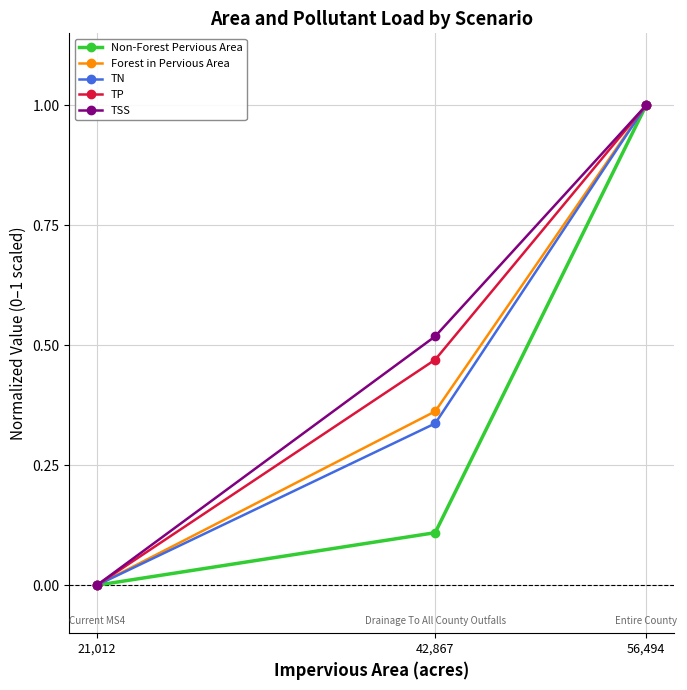

How many categories are shown in the chart?

3